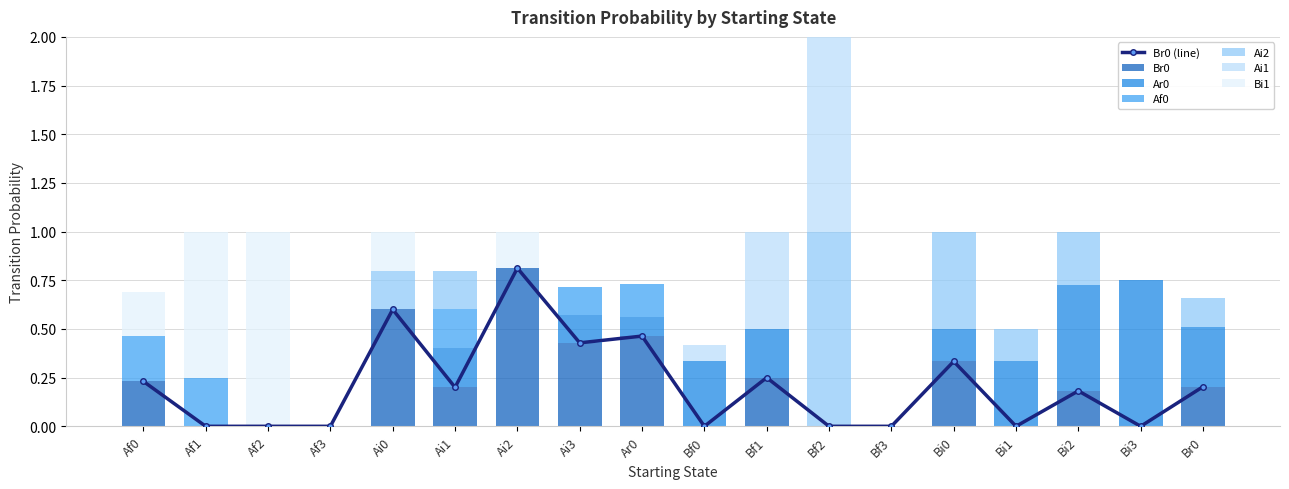

Reading left to right, what are all the values shown in this chart?

Br0: 0.2	0.0	0.0	0.0	0.6	0.2	0.8	0.4	0.5	0.0	0.2	0.0	0.0	0.3	0.0	0.2	0.0	0.2
Ar0: 0.0	0.0	0.0	0.0	0.0	0.2	0.0	0.1	0.1	0.3	0.2	0.0	0.0	0.2	0.3	0.5	0.8	0.3
Af0: 0.2	0.2	0.0	0.0	0.0	0.2	0.0	0.1	0.2	0.0	0.0	0.0	0.0	0.0	0.0	0.0	0.0	0.0
Ai2: 0.0	0.0	0.0	0.0	0.2	0.2	0.0	0.0	0.0	0.0	0.0	1.0	0.0	0.5	0.2	0.3	0.0	0.2
Ai1: 0.0	0.0	0.0	0.0	0.0	0.0	0.0	0.0	0.0	0.1	0.5	1.0	0.0	0.0	0.0	0.0	0.0	0.0
Bi1: 0.2	0.8	1.0	0.0	0.2	0.0	0.2	0.0	0.0	0.0	0.0	0.0	0.0	0.0	0.0	0.0	0.0	0.0